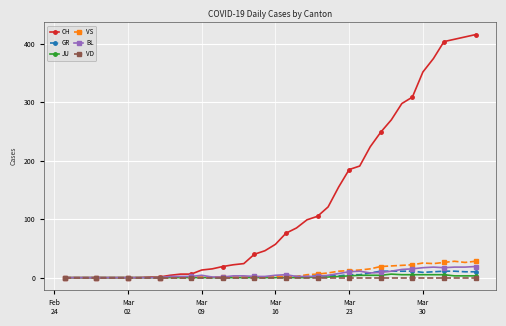

Is this an area chart (filled region under the line)?

No